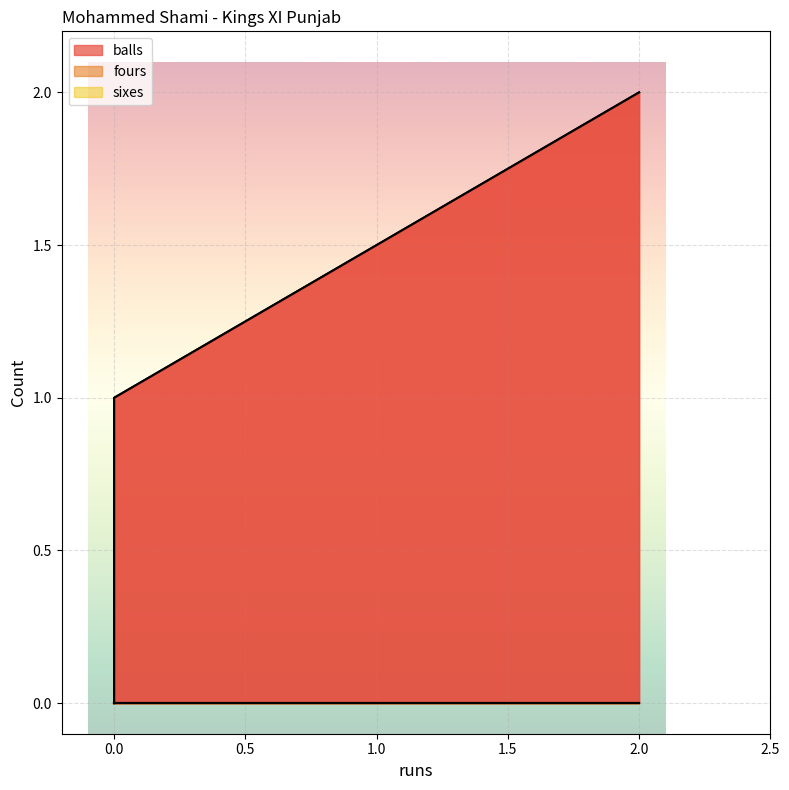

What is the sum of all balls values?

3